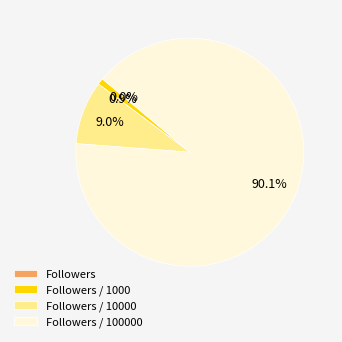

Is there any slice that represents more than half of the pie?

Yes